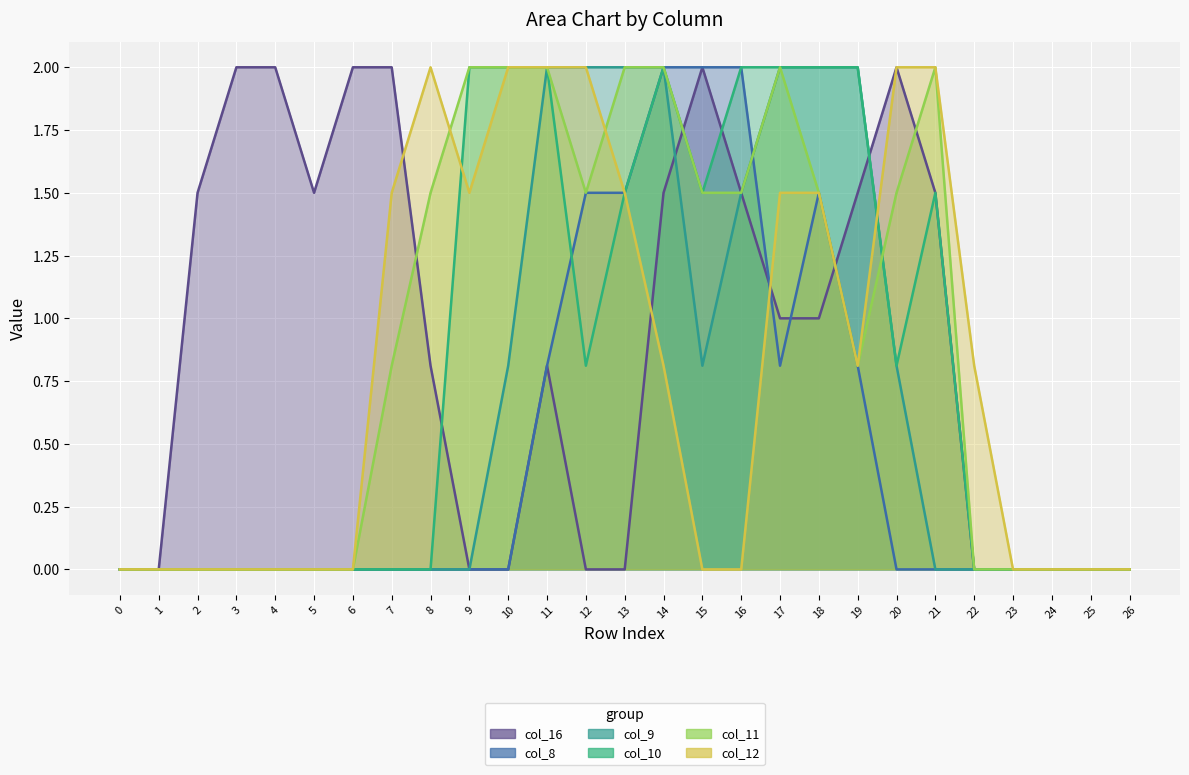

Which series ends up on top after the final intersection of col_16 and col_9?

col_16